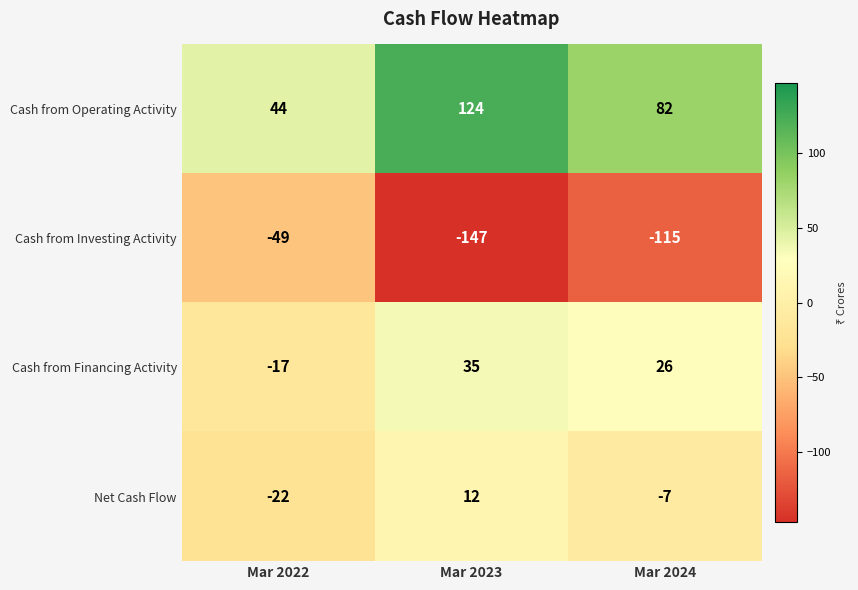

Count the number of data series in this chart.

4